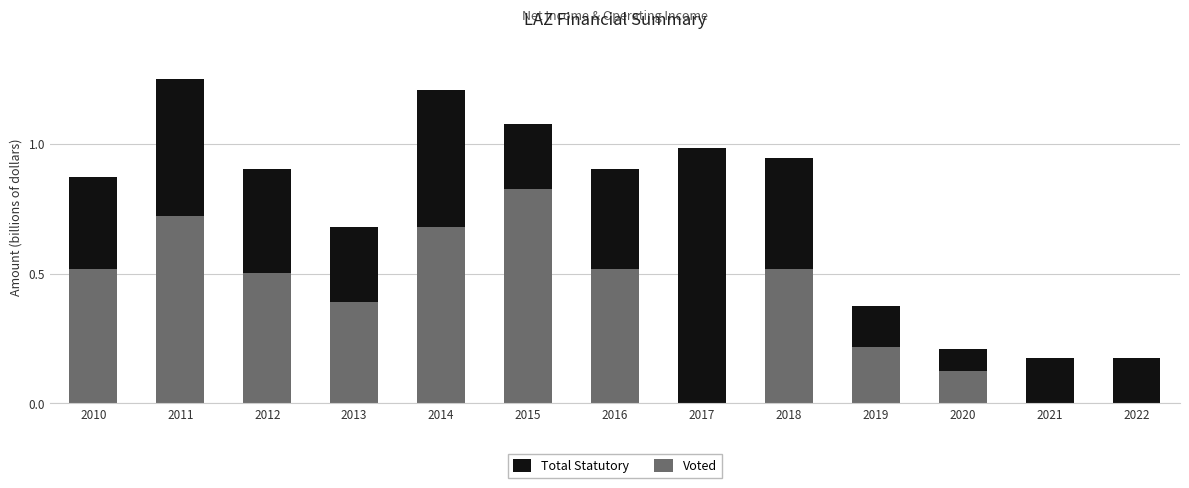

What is the total value across all series at 2016?

0.9